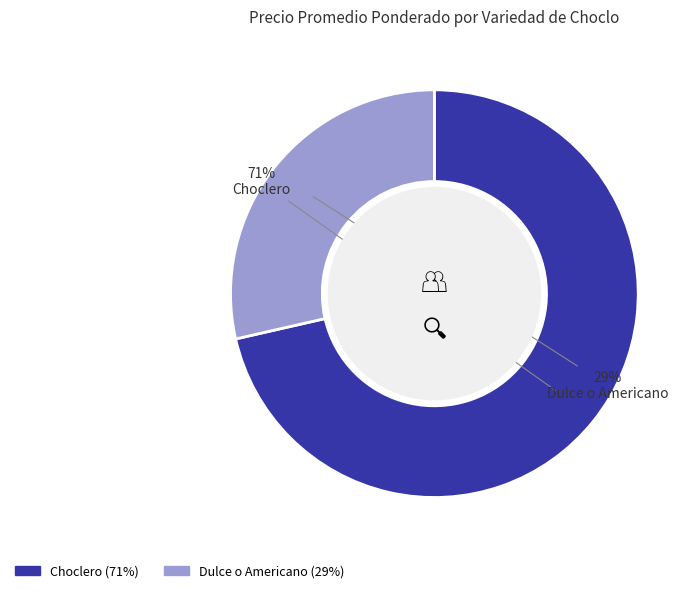

Is it true that Choclero is 47% of the pie?

False